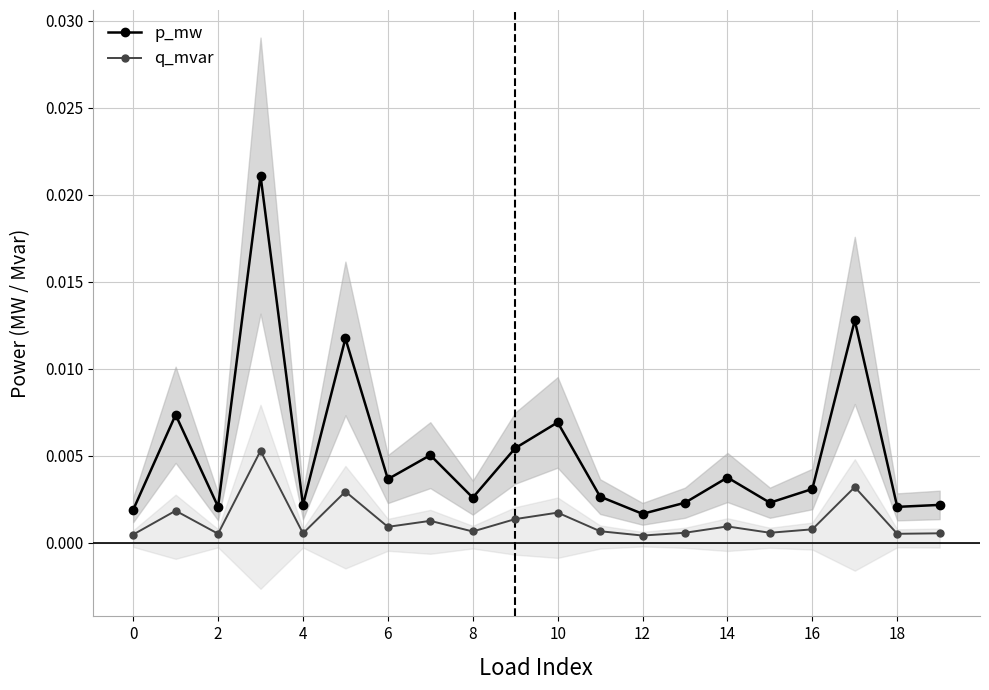

Rank the series by their maximum value, from lowest to highest.

q_mvar, p_mw